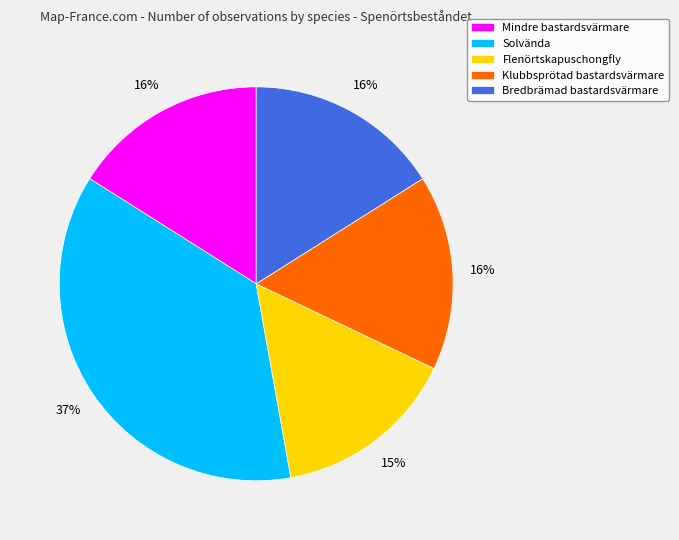

To the nearest percent, what is the difference between the largest and smallest slice percentages?

22%